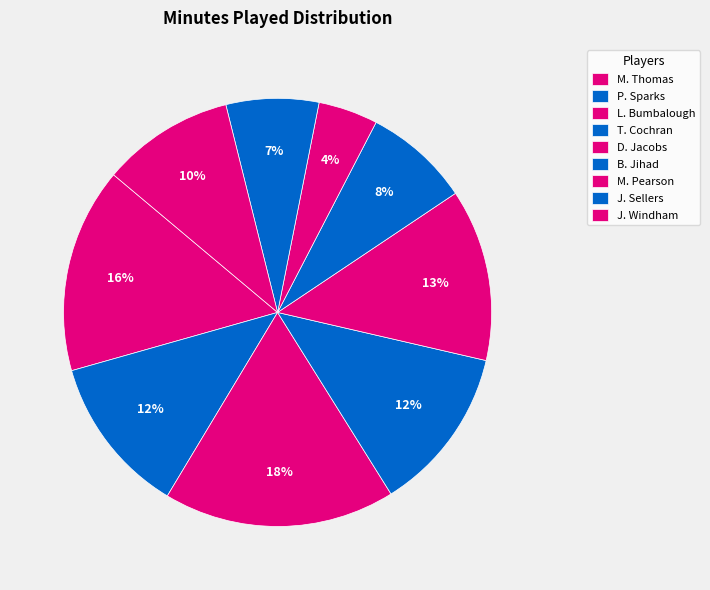

What percentage is the D. Jacobs slice, to the nearest percent?

13%